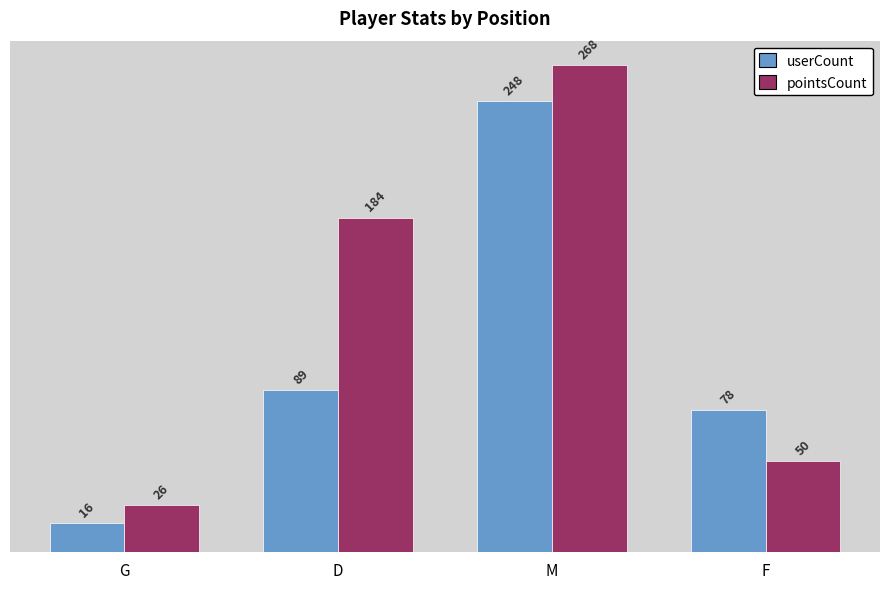

What are all the series names shown in the legend?

userCount, pointsCount